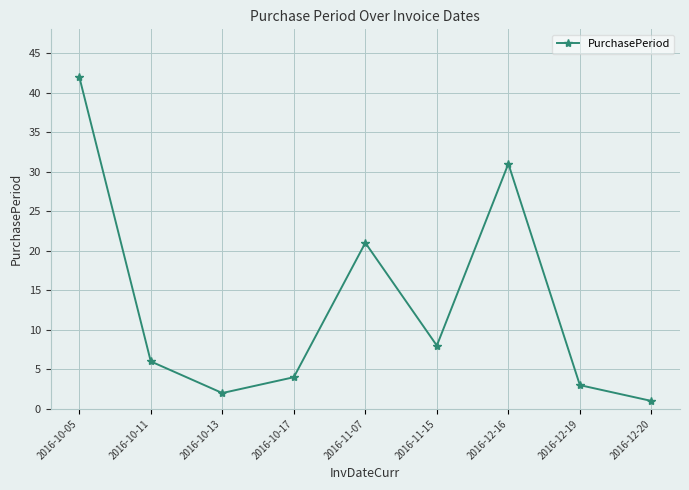

What position from the left is 2016-11-07?

5